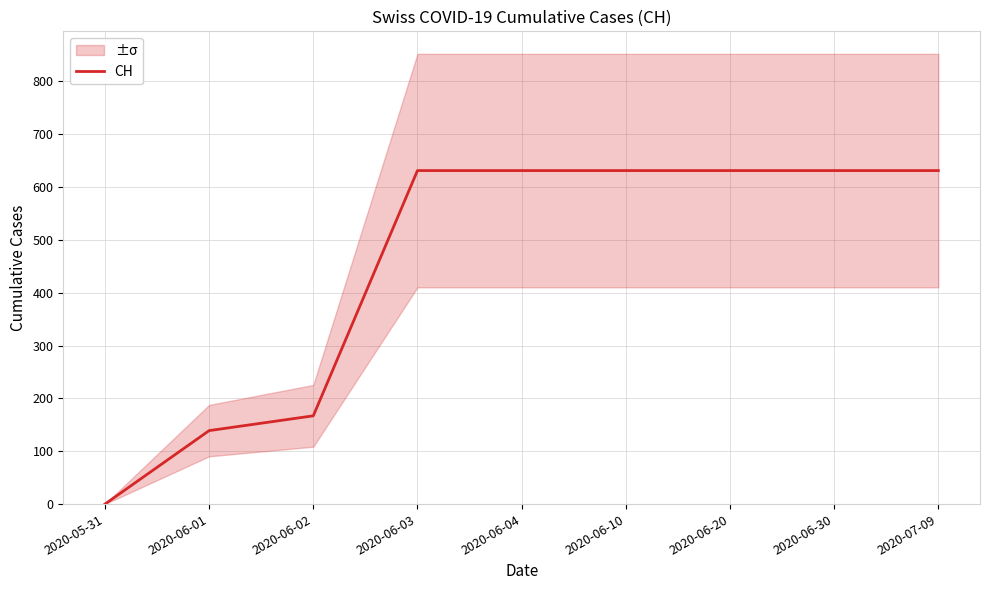

Read the value at 2020-06-03, to the nearest 50.

650